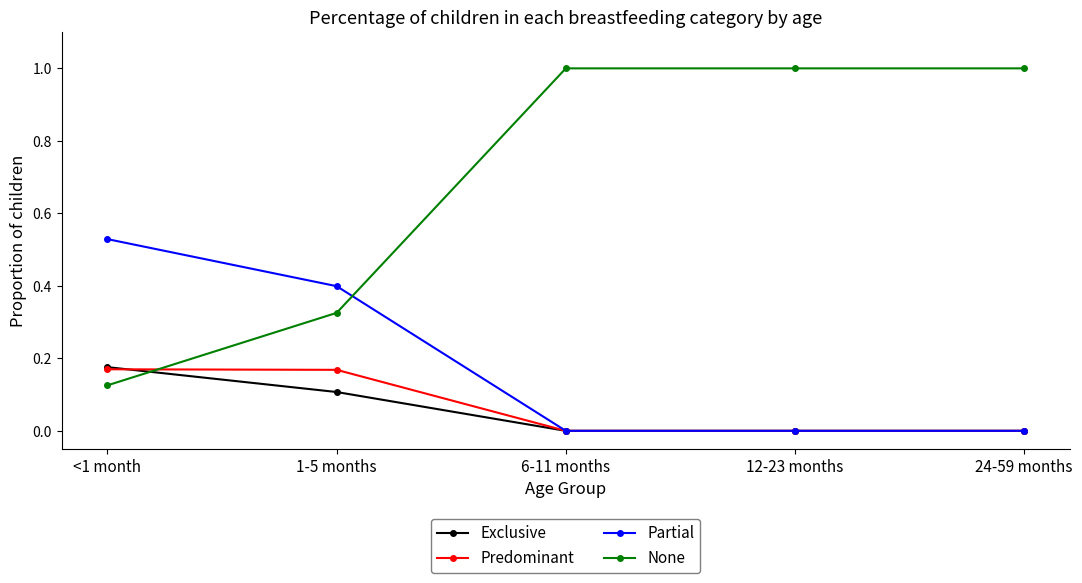

Is it true that Partial equals 0.4 at 1-5 months?

True